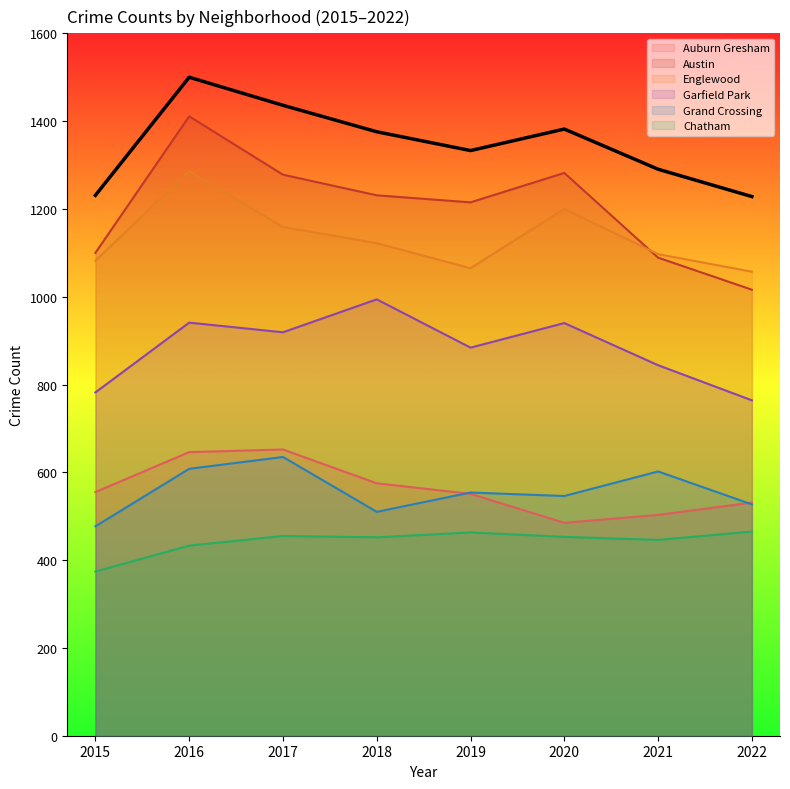

At which label is Auburn Gresham closest to 568?

2018